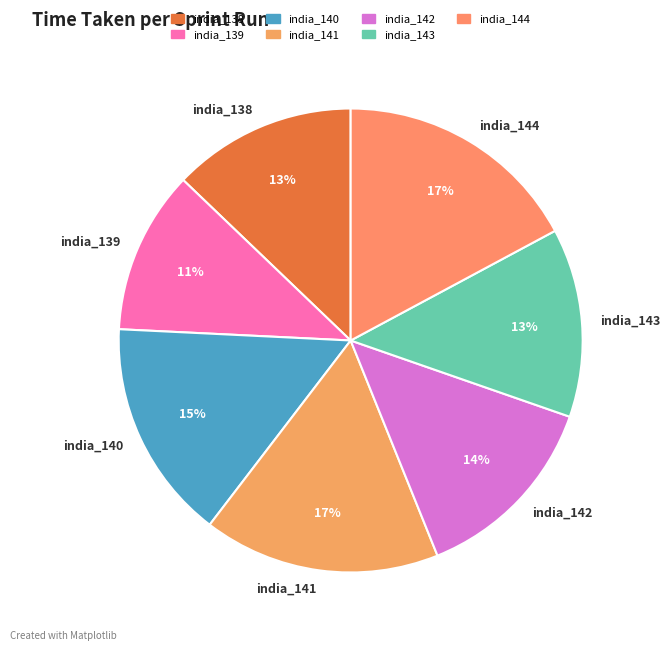

How many slices are in this pie chart?

7